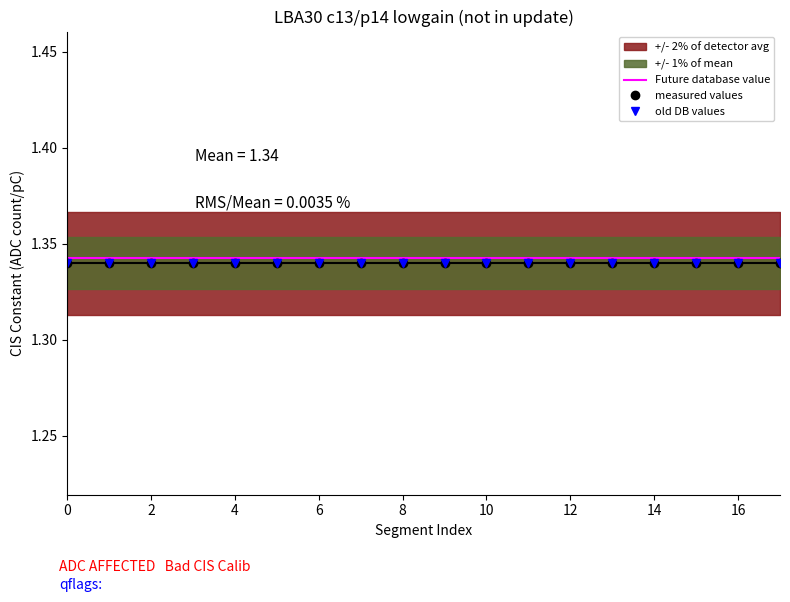

The value of y1 at 3 is 0.6. True or false?

False